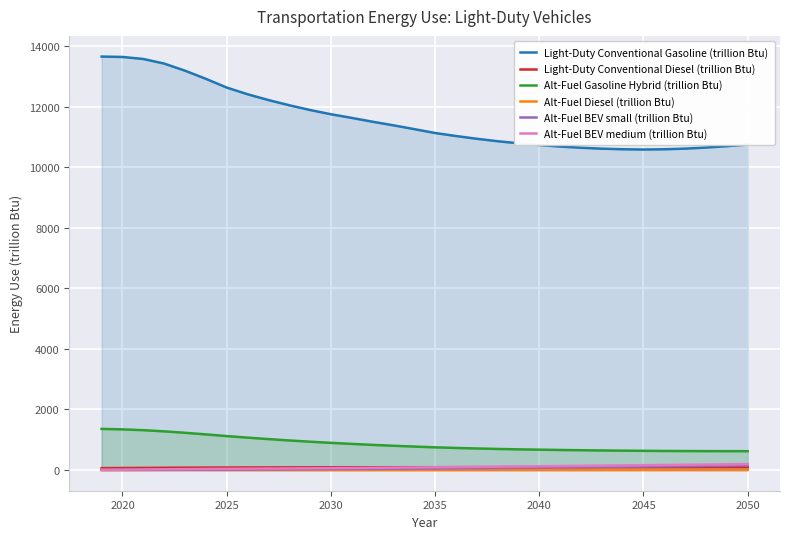

True or false: Light-Duty Conventional Gasoline (trillion Btu) and Alt-Fuel BEV small (trillion Btu) cross at least once.

False